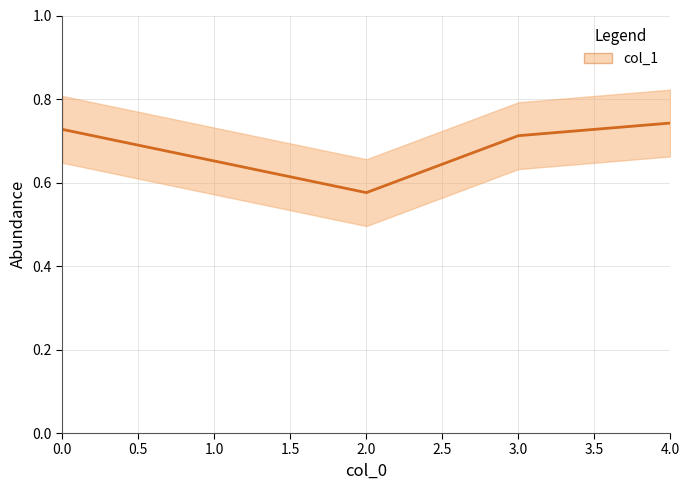

What is the approximate value at 1.0?

0.7